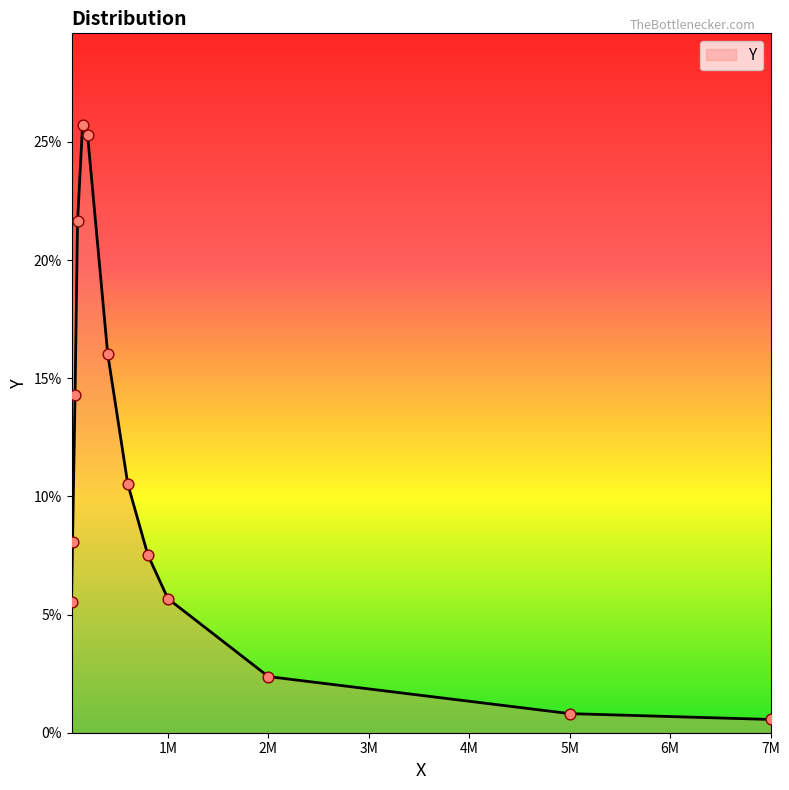

Is this an area chart (filled region under the line)?

Yes